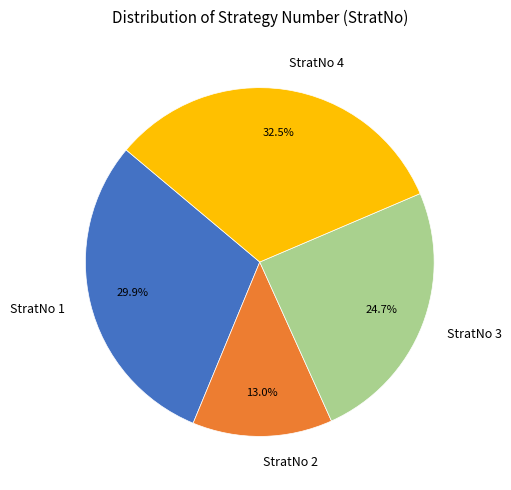

Combined, do StratNo 1 and StratNo 4 account for over 50%?

Yes